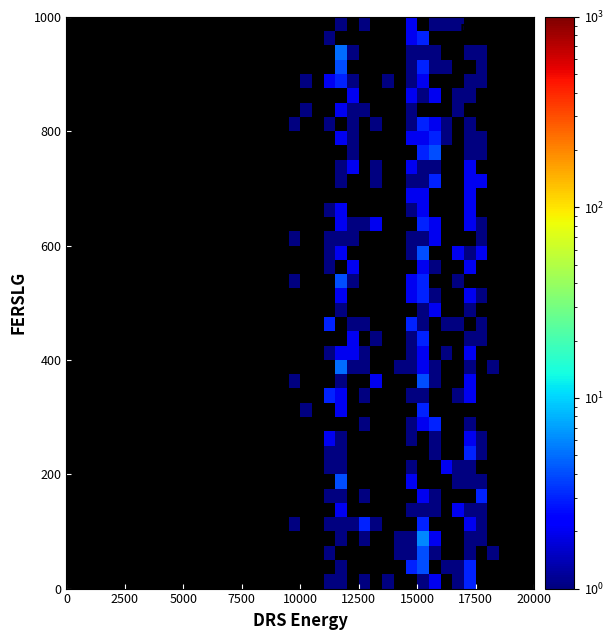

What is the minimum value shown in the chart?

1.0